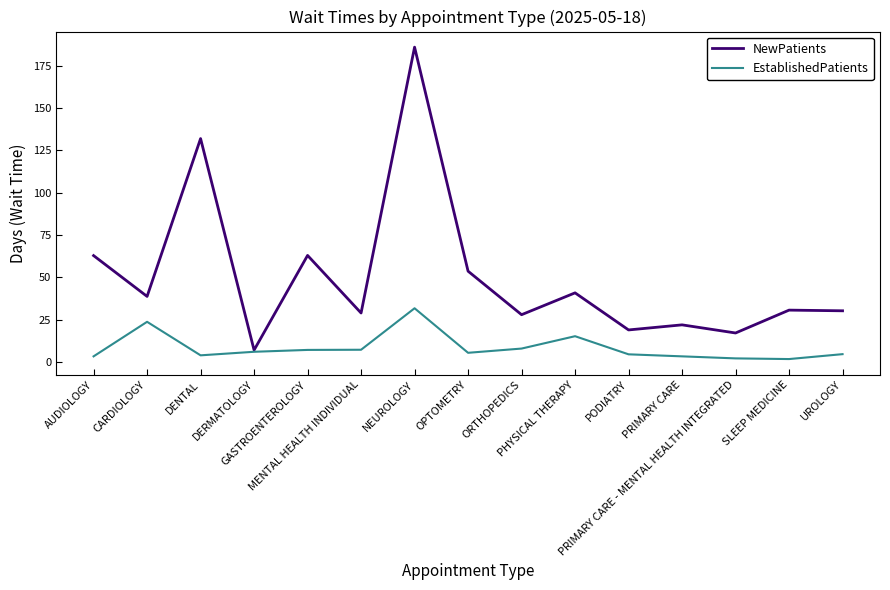

Which series has the largest total across all categories?

NewPatients